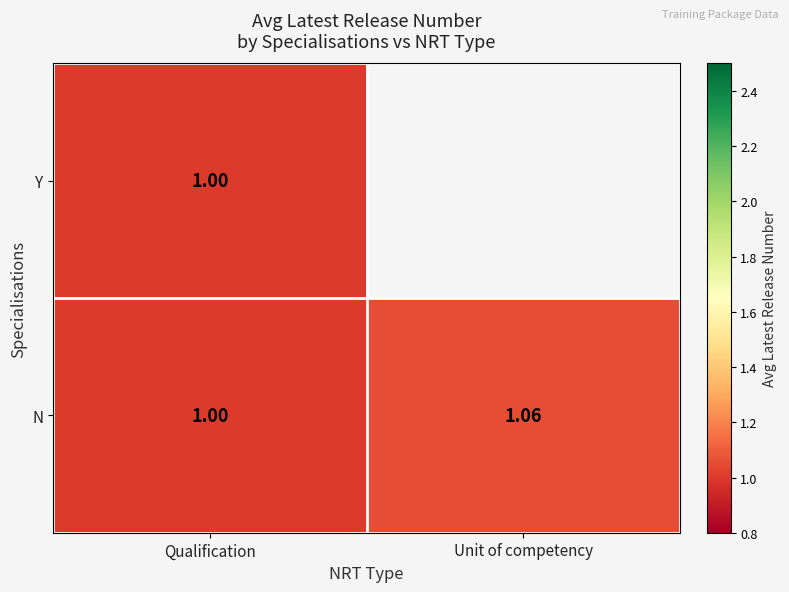

Which category has the highest value in the N series?

Unit of competency